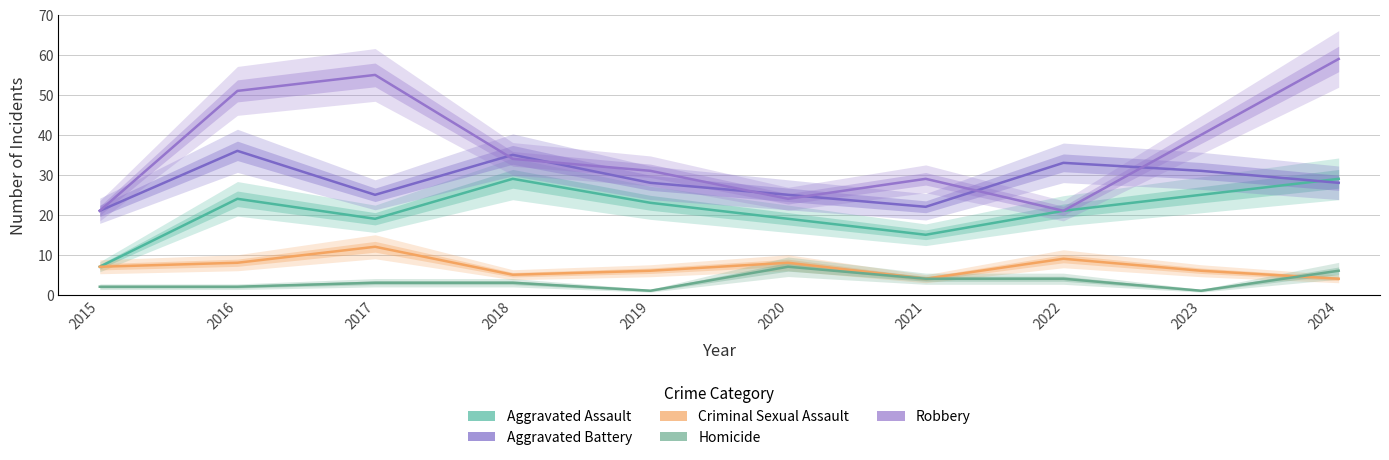

Reading left to right, transcribe all the data shown in this chart.

Aggravated Assault: 2015=7	2016=24	2017=19	2018=29	2019=23	2020=19	2021=15	2022=21	2023=25	2024=29
Aggravated Battery: 2015=21	2016=36	2017=25	2018=35	2019=28	2020=25	2021=22	2022=33	2023=31	2024=28
Criminal Sexual Assault: 2015=7	2016=8	2017=12	2018=5	2019=6	2020=8	2021=4	2022=9	2023=6	2024=4
Homicide: 2015=2	2016=2	2017=3	2018=3	2019=1	2020=7	2021=4	2022=4	2023=1	2024=6
Robbery: 2015=21	2016=51	2017=55	2018=34	2019=31	2020=24	2021=29	2022=21	2023=40	2024=59